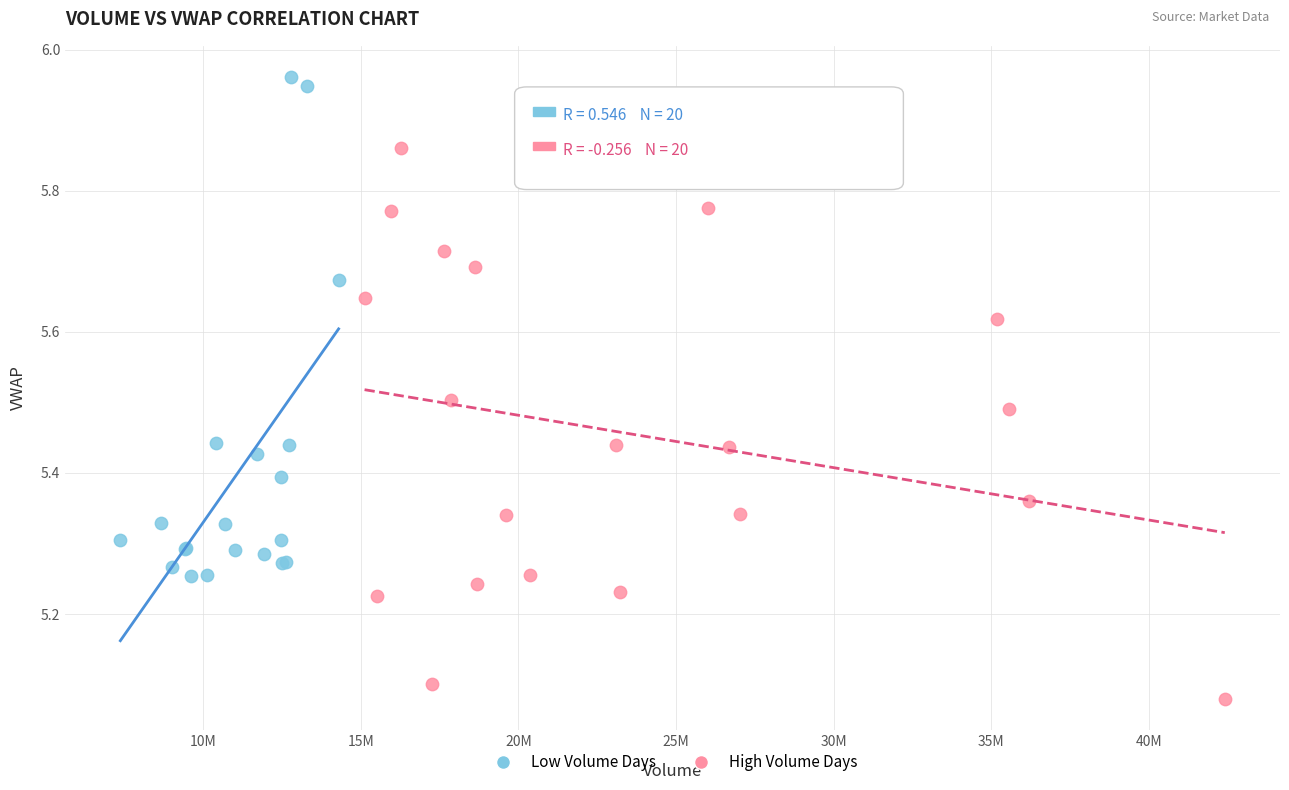

Which series has the largest Y range (max minus min)?

High Volume Days